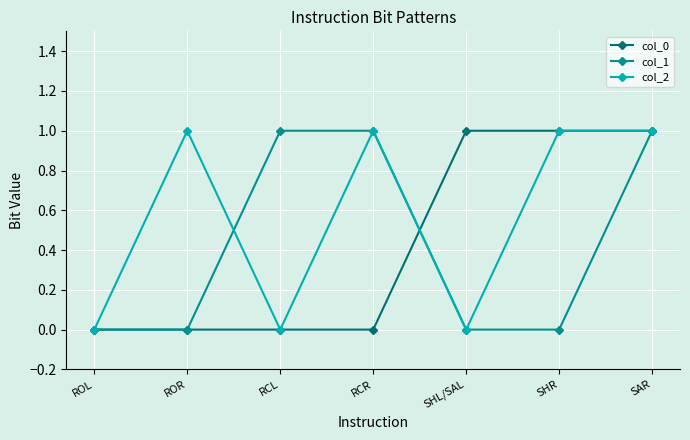

Which series changed the most between ROL and SHL/SAL?

col_0